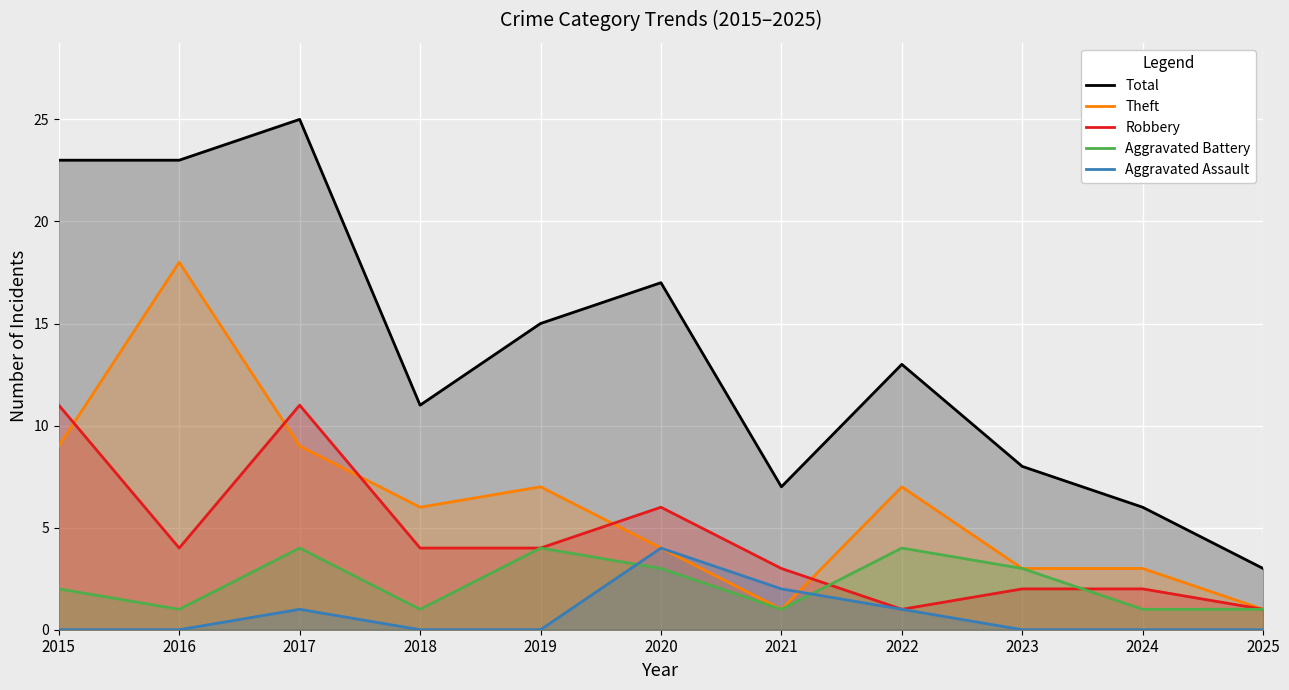

Reading left to right, what are all the values shown in this chart?

Total: 23	23	25	11	15	17	7	13	8	6	3
Theft: 9	18	9	6	7	4	1	7	3	3	1
Robbery: 11	4	11	4	4	6	3	1	2	2	1
Aggravated Battery: 2	1	4	1	4	3	1	4	3	1	1
Aggravated Assault: 0	0	1	0	0	4	2	1	0	0	0